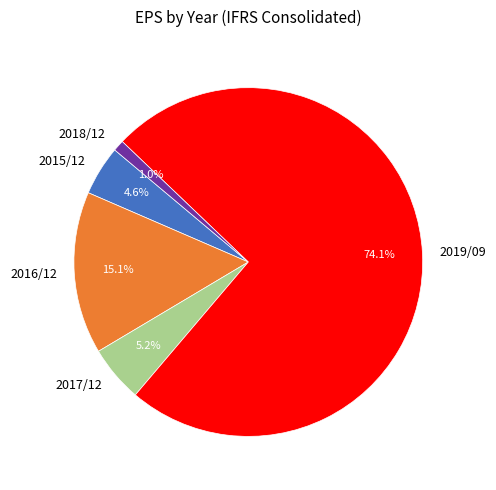

How many slices are in this pie chart?

5